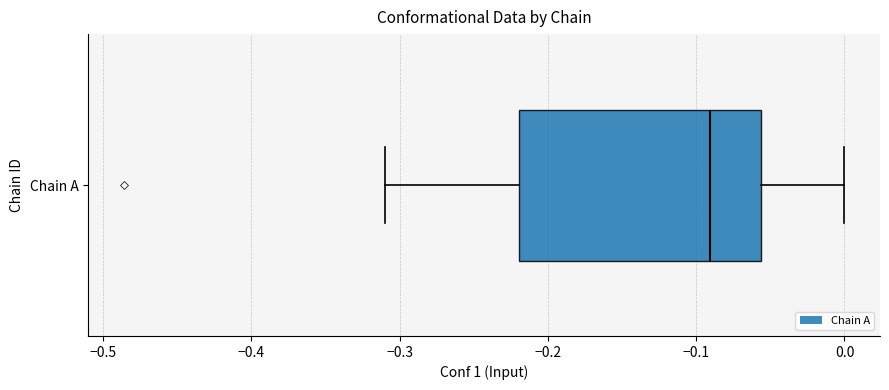

Read this box plot against the x-axis: the position of the median line, the range covered by the box, and the ends of both whiskers. The values are not printed on the chart, so give them approximately, as read against the axis.

median -0.09, box -0.22 to -0.06, whiskers -0.31 to 0.00